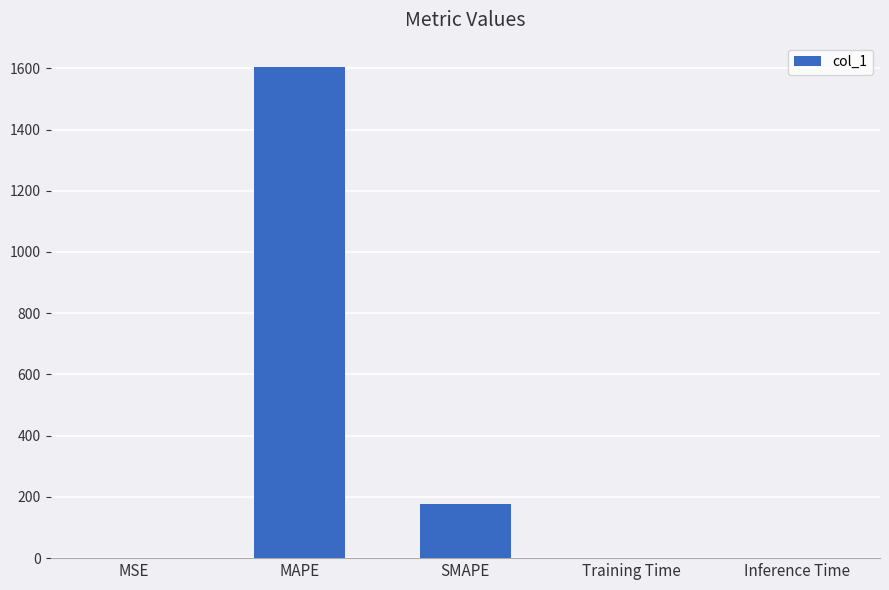

Which category has the highest value across all series?

MAPE